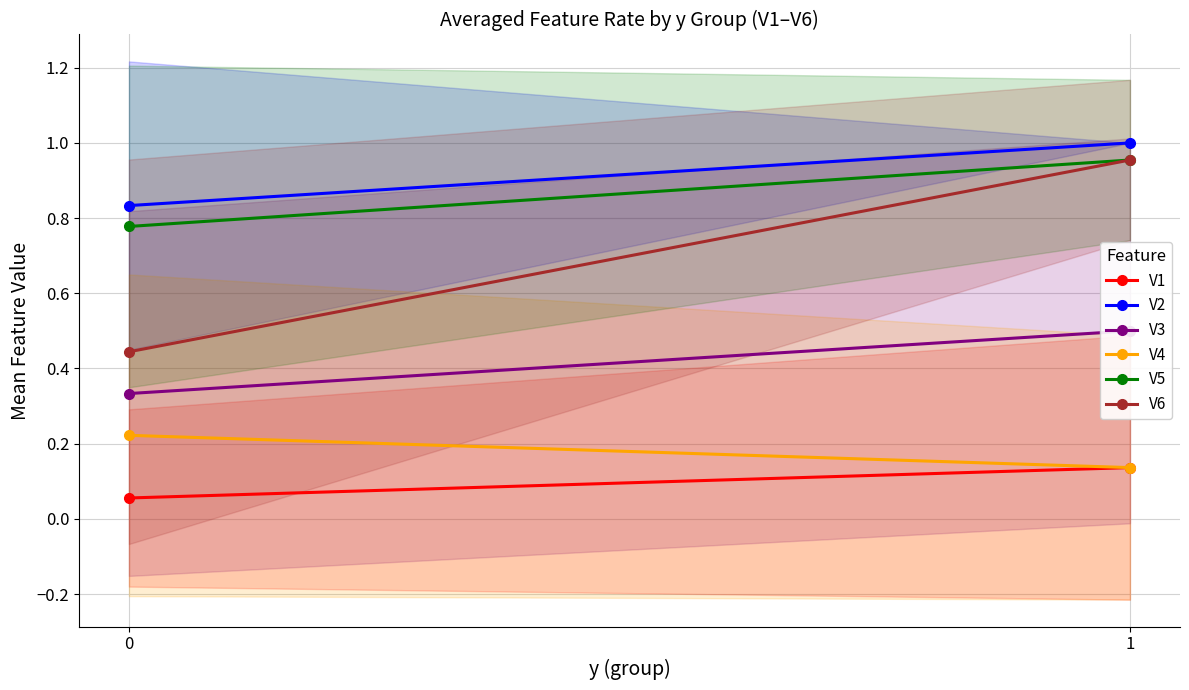

How many categories are shown in the chart?

2